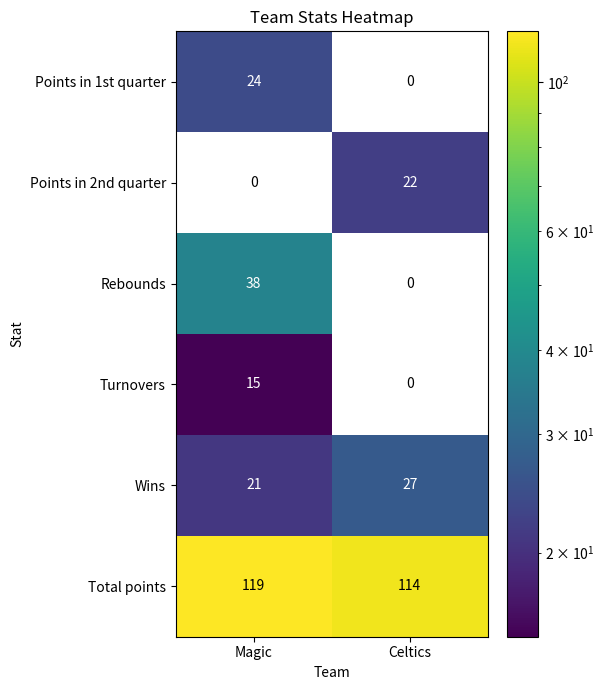

What is the difference between the highest and lowest values at Celtics?

114